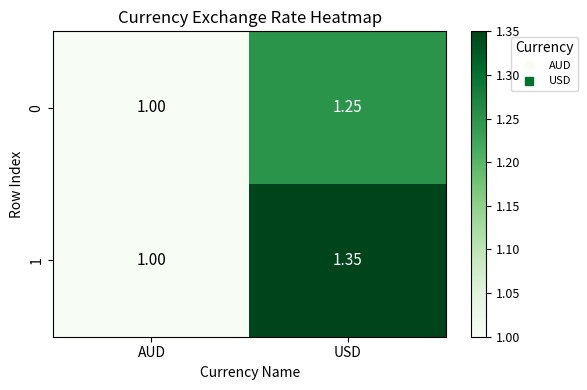

Which label corresponds to the smallest value in the chart?

AUD